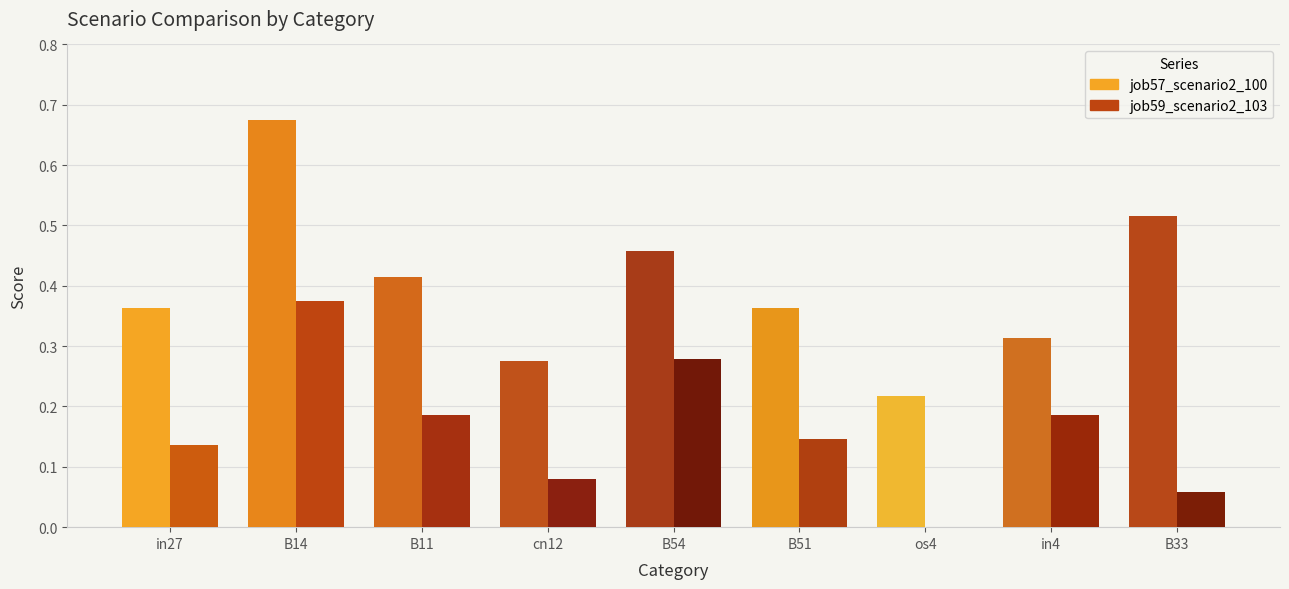

Which category has the highest value across all series?

B14